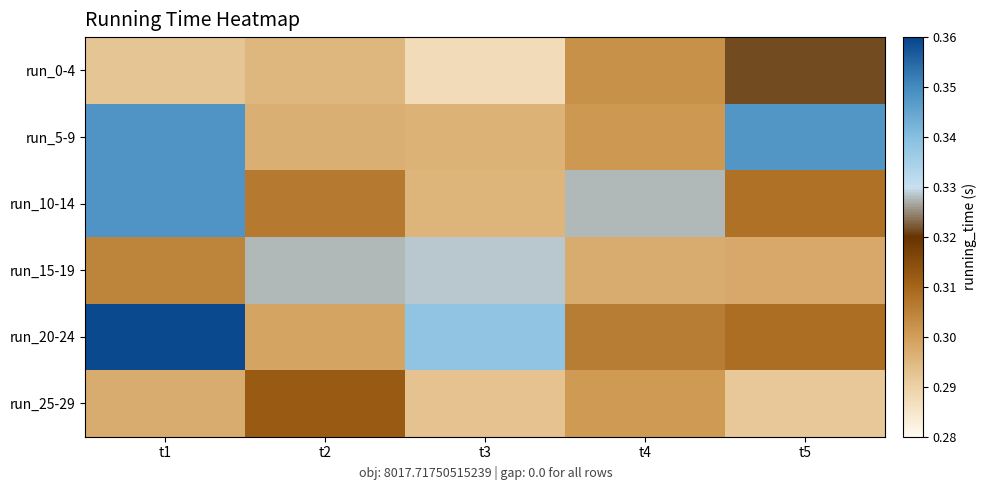

Count the number of categories in the chart.

5